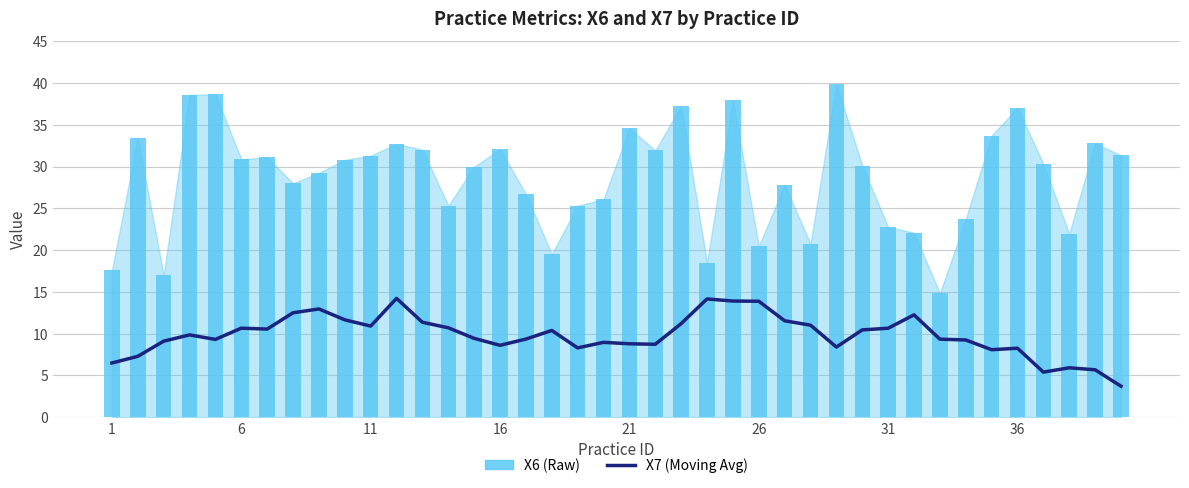

What is the minimum value shown in the chart?

3.7